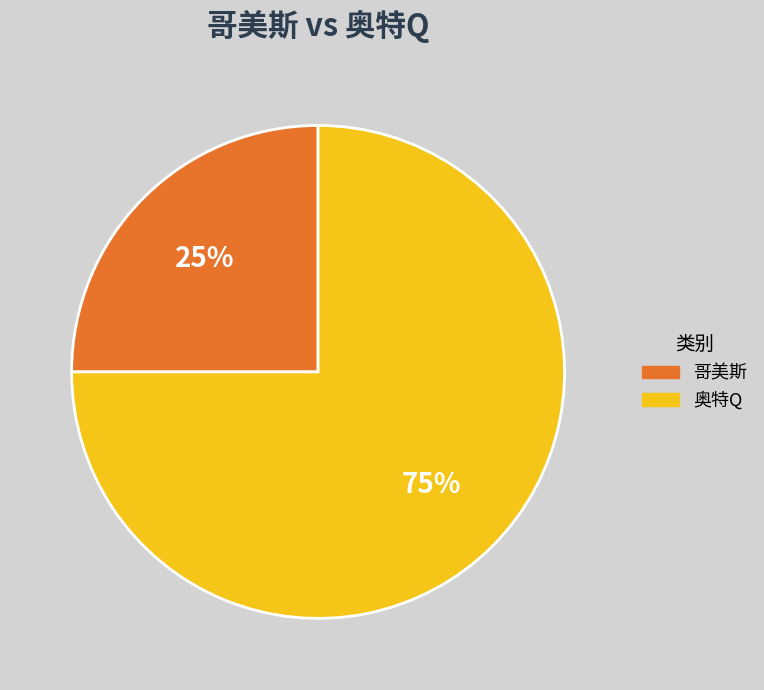

Which category has the biggest portion of the pie?

奥特Q